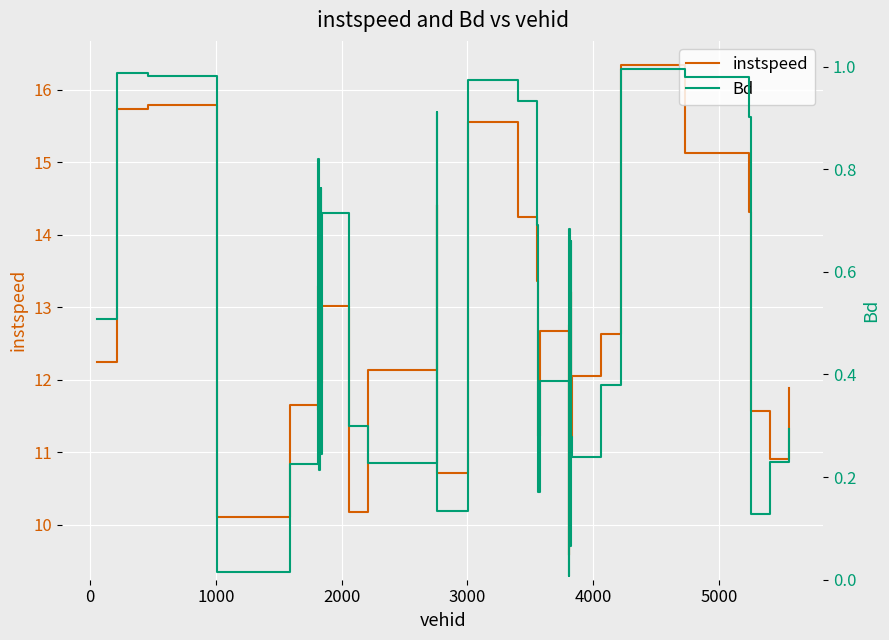

What is the difference between the maximum and minimum values in the Bd series?

1.0